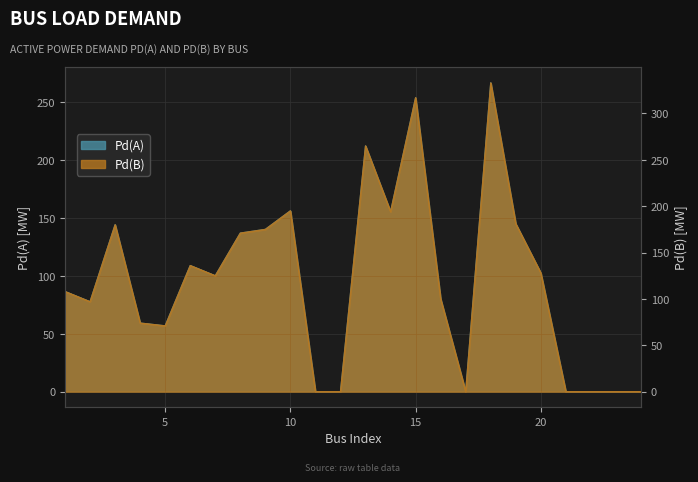

Reading left to right, list all the values displayed in this chart.

Pd(A): 86.4	77.6	144.0	59.2	56.8	108.8	100.0	136.8	140.0	156.0	0.0	0.0	212.0	155.2	253.6	80.0	0.0	266.4	144.8	102.4	0.0	0.0	0.0	0.0
Pd(B): 108.0	97.0	180.0	74.0	71.0	136.0	125.0	171.0	175.0	195.0	0.0	0.0	265.0	194.0	317.0	100.0	0.0	333.0	181.0	128.0	0.0	0.0	0.0	0.0